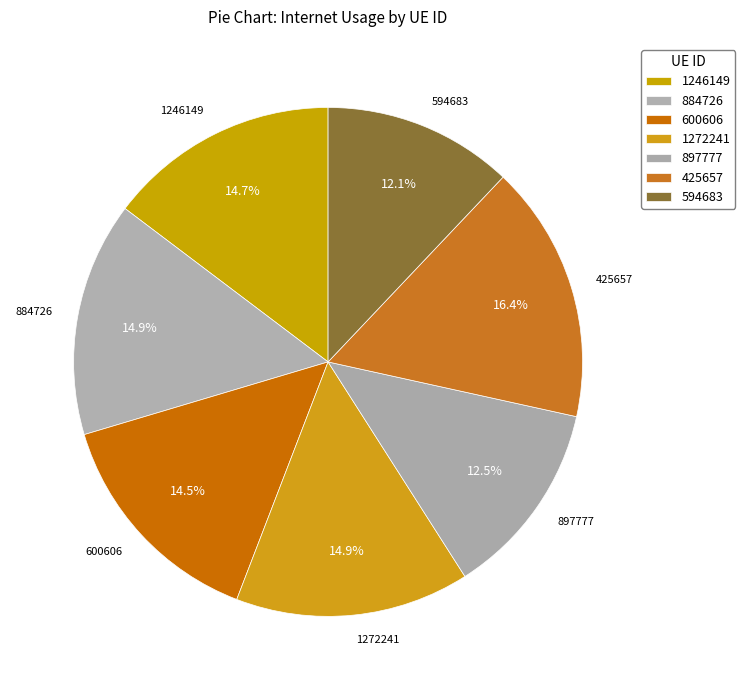

To the nearest percent, what is the average slice percentage?

14%